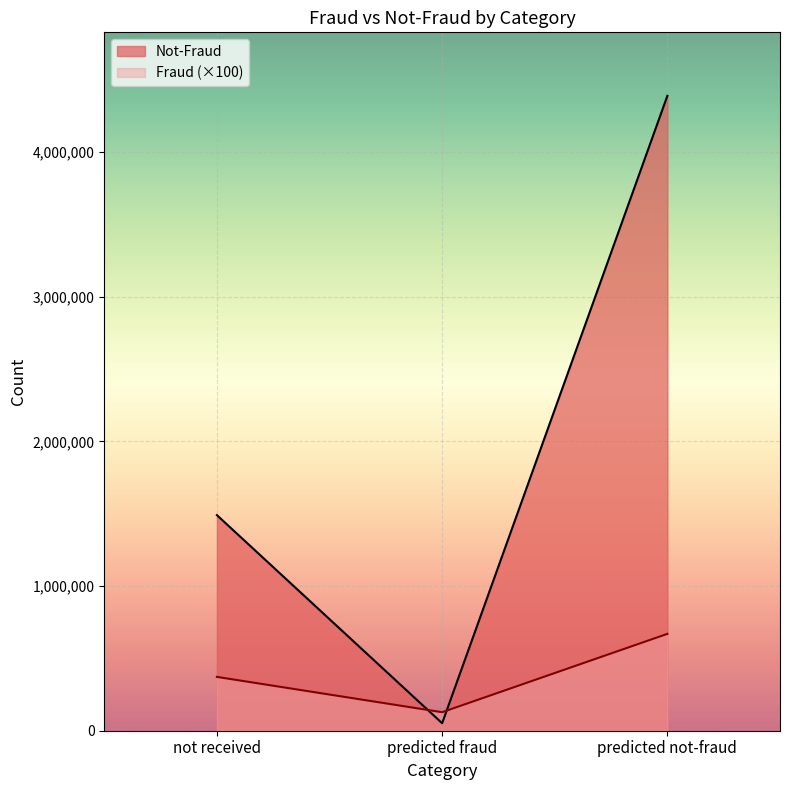

Where is Fraud nearest to the value 398800?

not received